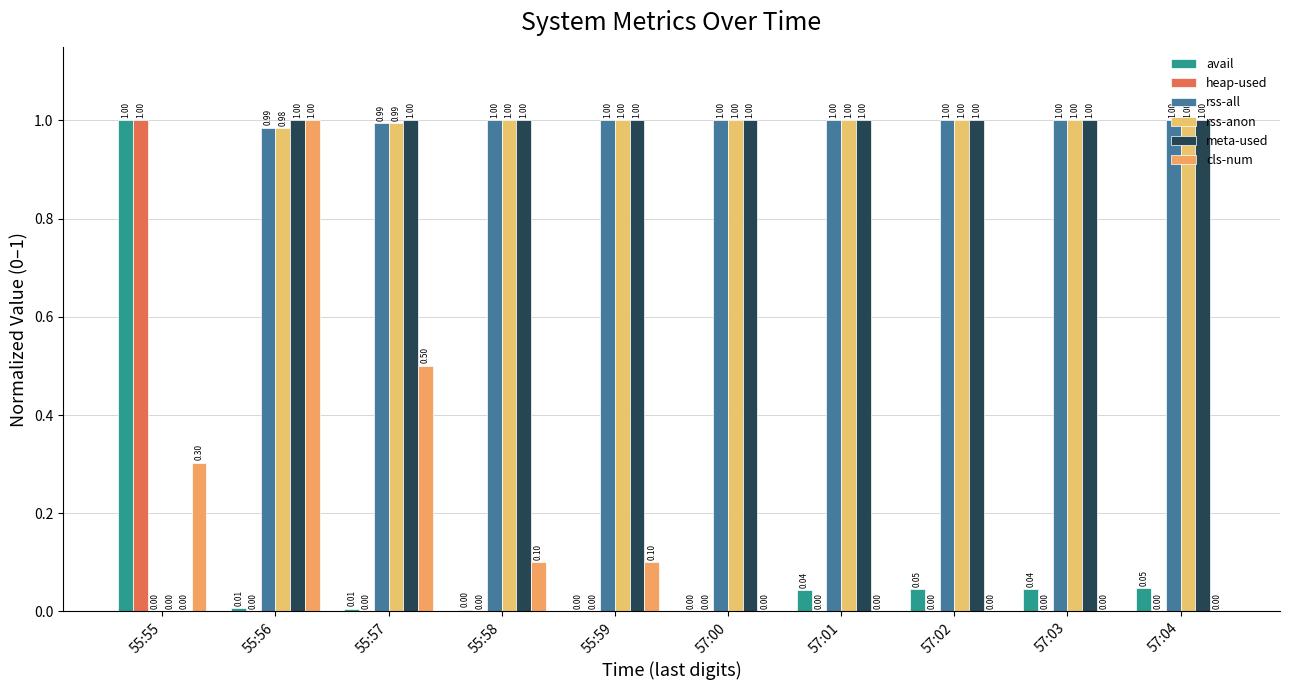

What is the label of the 9th bar from the right?

55:56